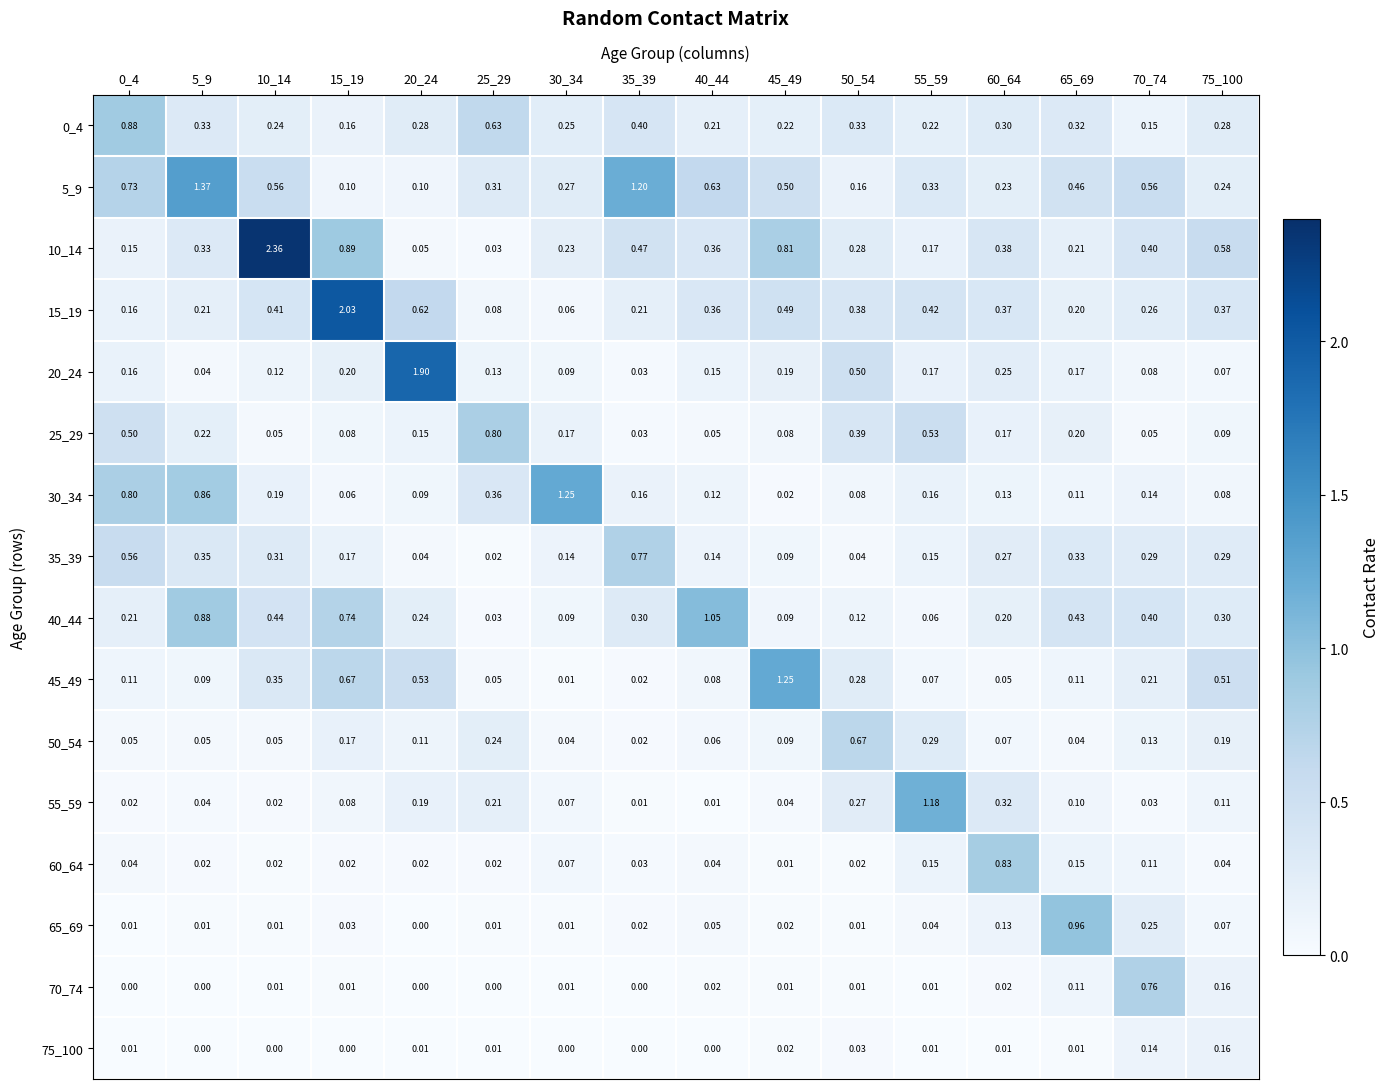

Is the value of 15_19 at 35_39 greater than the value of 40_44 at 60_64?

Yes